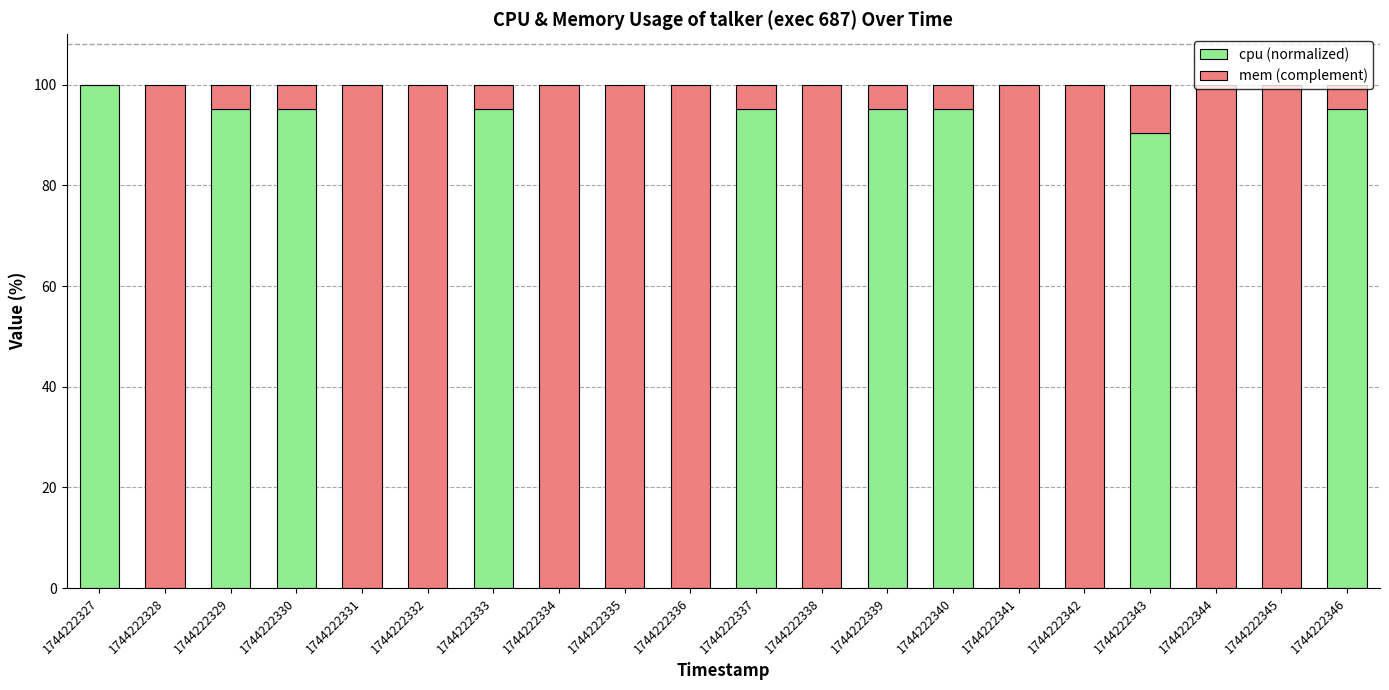

What are all the series names shown in the legend?

cpu (normalized), mem (complement)